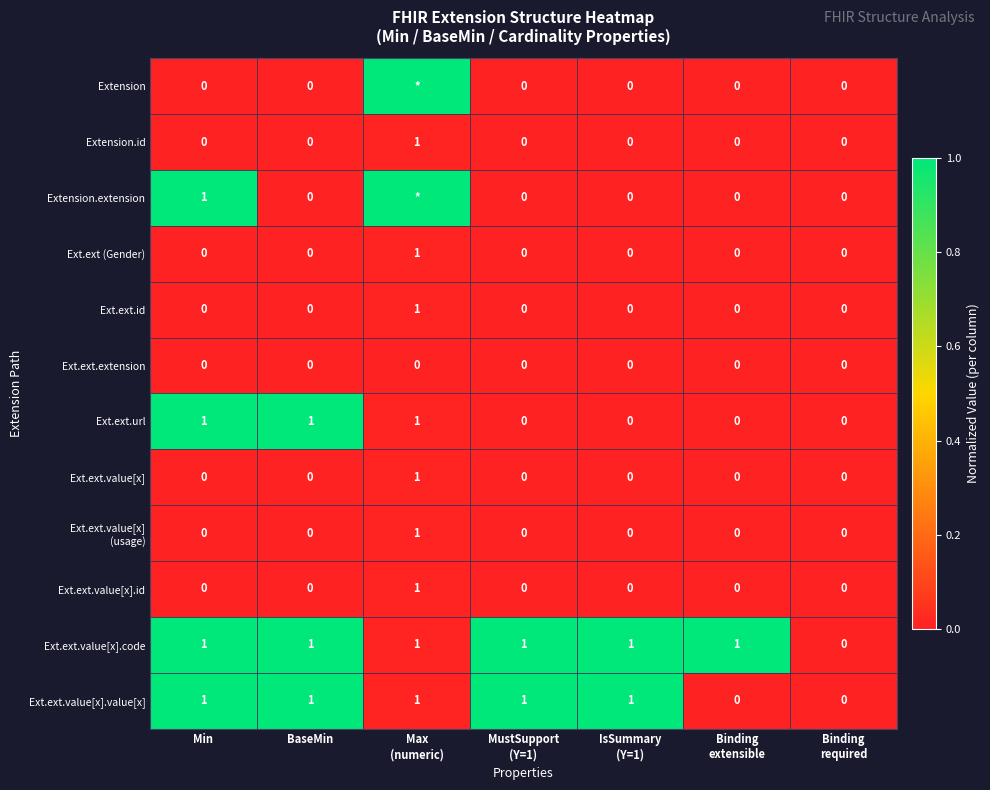

Which has a higher value, Max
(numeric) or Binding
extensible?

Max
(numeric)